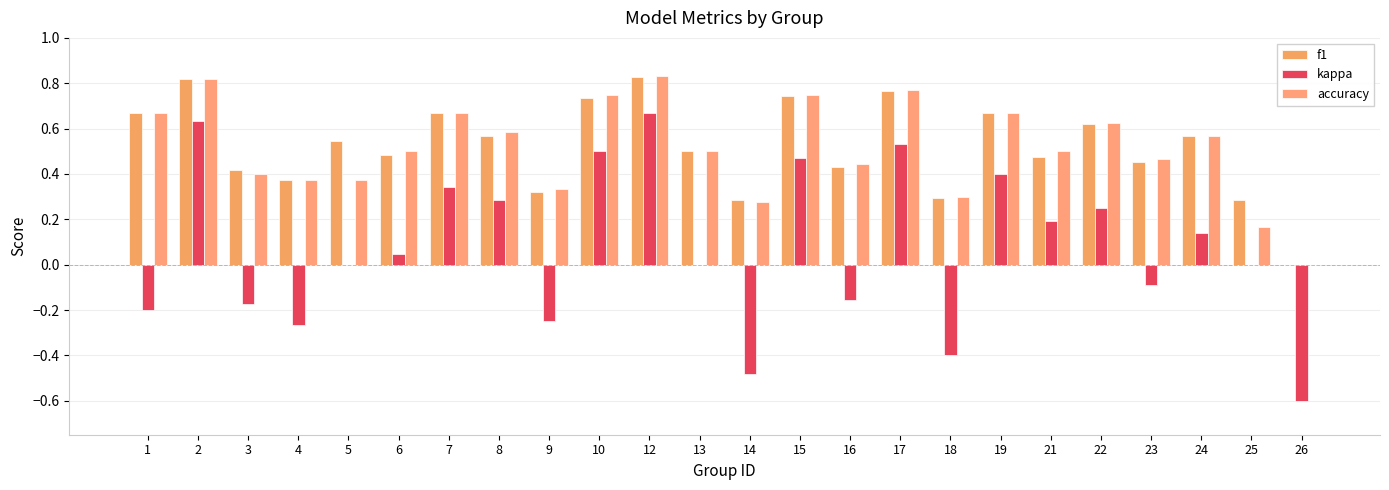

At which label does kappa first exceed 0?

2